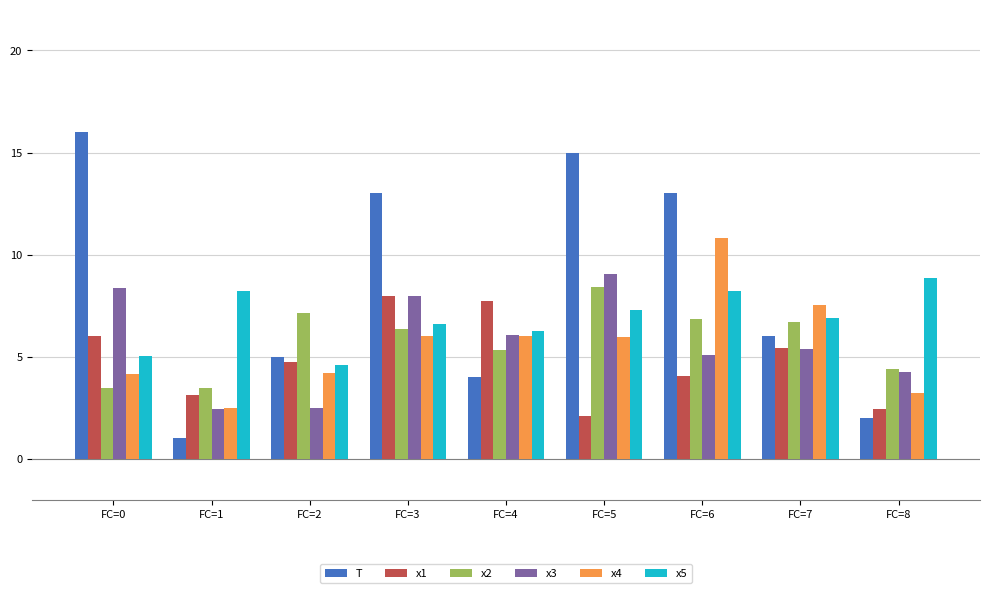

Between FC=5 and FC=6, which series saw the biggest shift?

x4